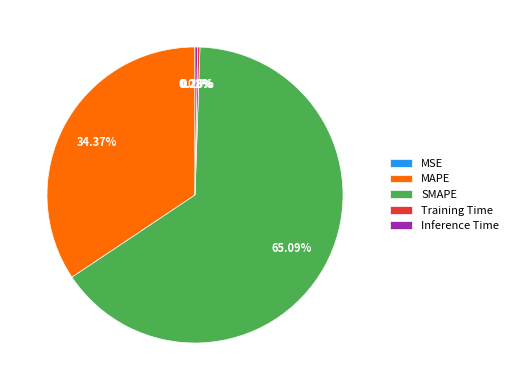

Which slice is the largest?

SMAPE